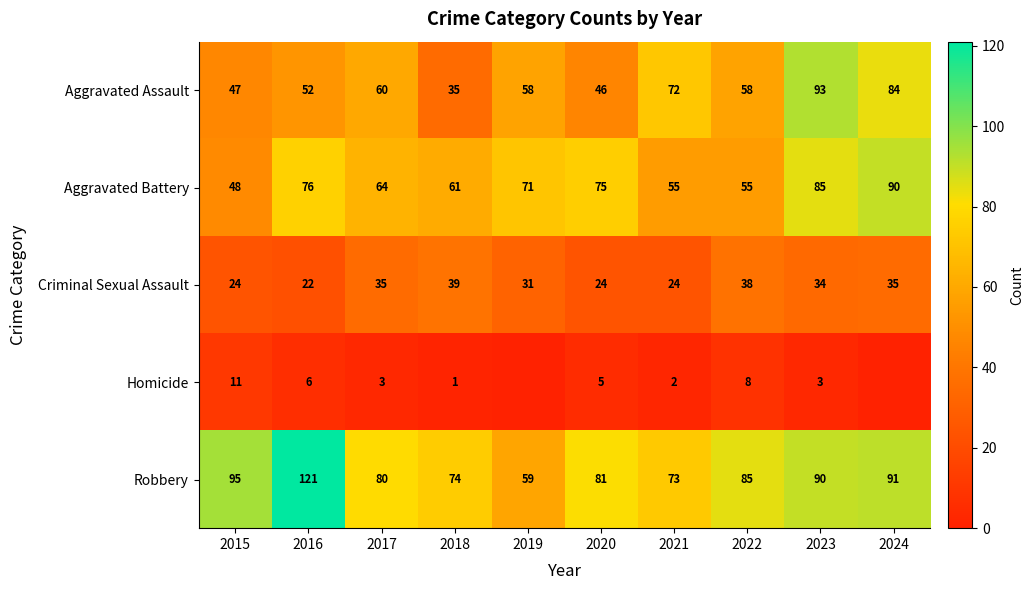

How many data points in Criminal Sexual Assault are less than 34?

5